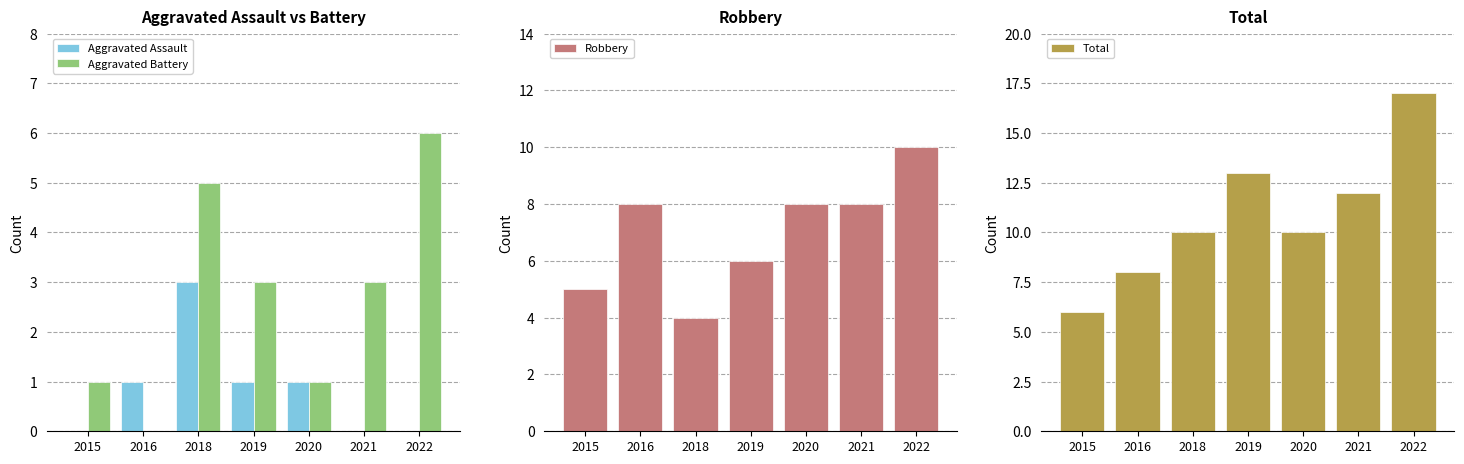

Is the value of Aggravated Battery at 2019 greater than the value of Total at 2019?

No